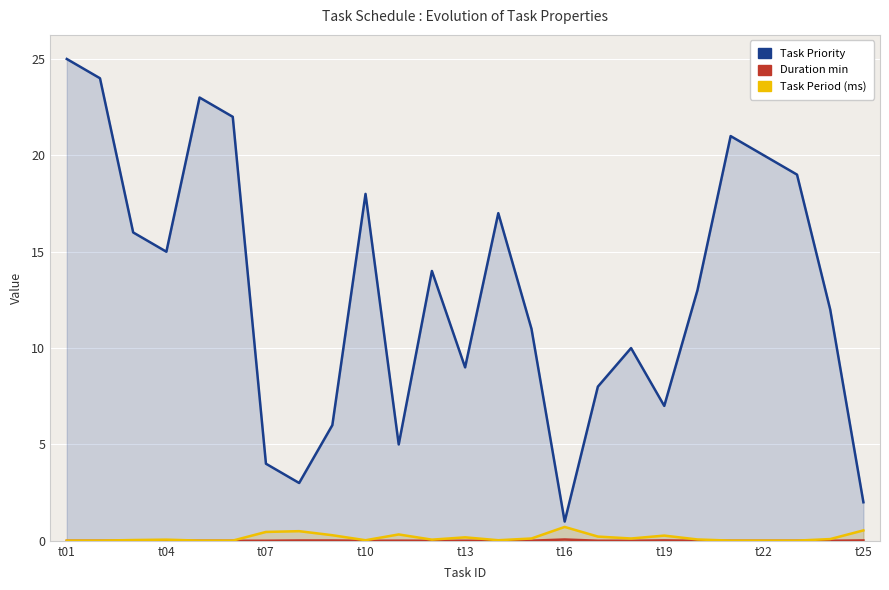

Is it true that Duration min equals 0.0 at 16?

False